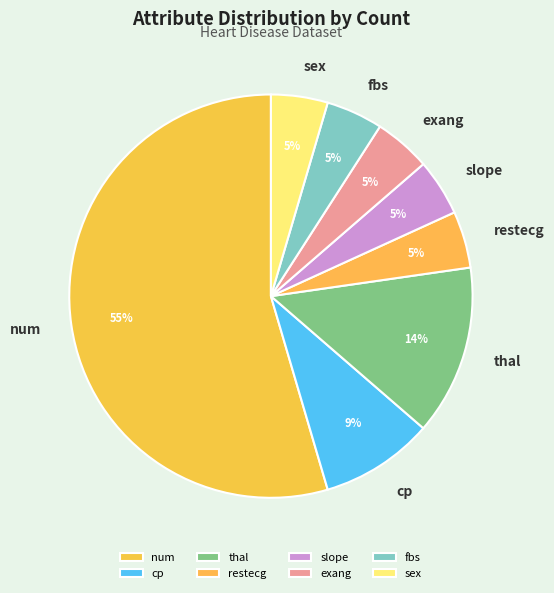

Combined, do exang and thal account for over 50%?

No